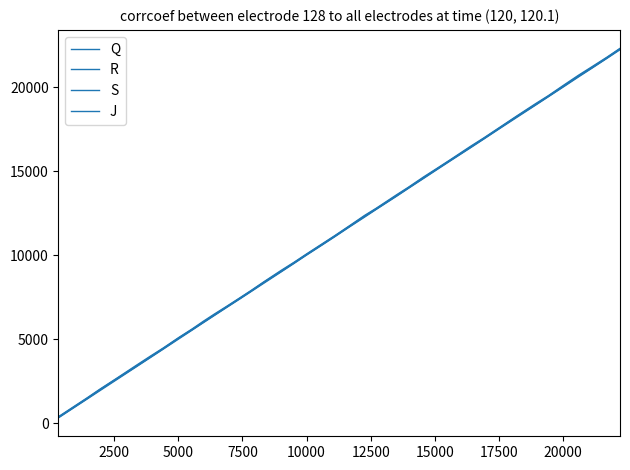

How many lines are shown in the chart?

4